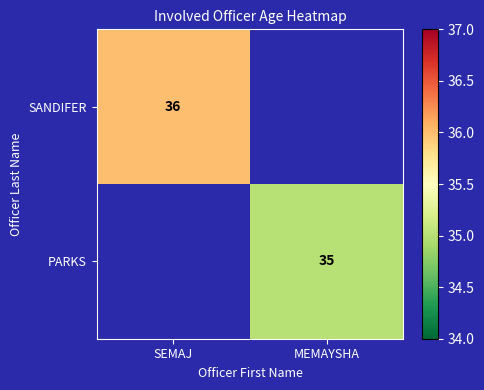

Is it true that SANDIFER equals 10 at SEMAJ?

False